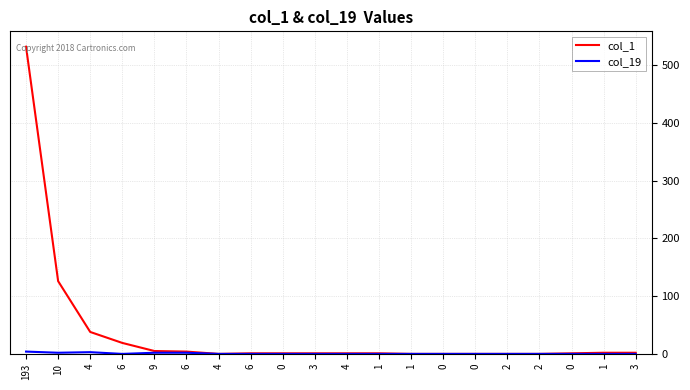

Reading left to right, list all the values displayed in this chart.

col_1: 193=532	10=126	4=38	6=19	9=5	6=4	4=0	6=1	0=1	3=1	4=1	1=1	1=0	0=0	0=0	2=0	2=0	0=1	1=2	3=2
col_19: 193=4	10=2	4=3	6=0	9=2	6=2	4=0	6=0	0=0	3=0	4=0	1=0	1=0	0=0	0=0	2=0	2=0	0=0	1=0	3=0